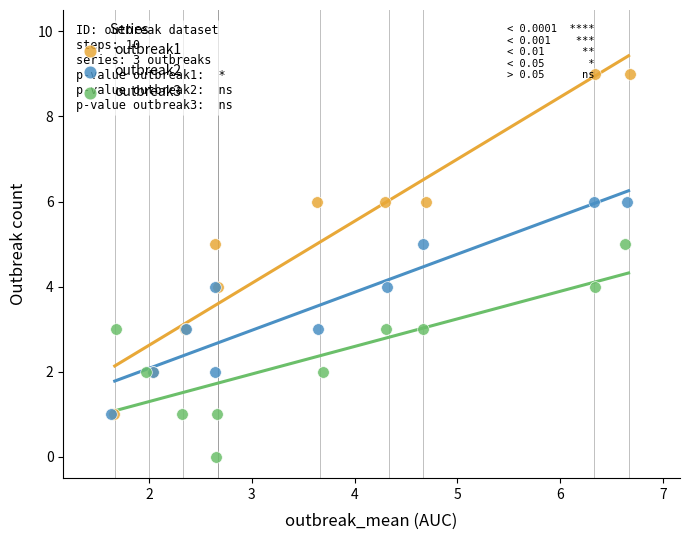

Which series contains the highest Y value?

outbreak1